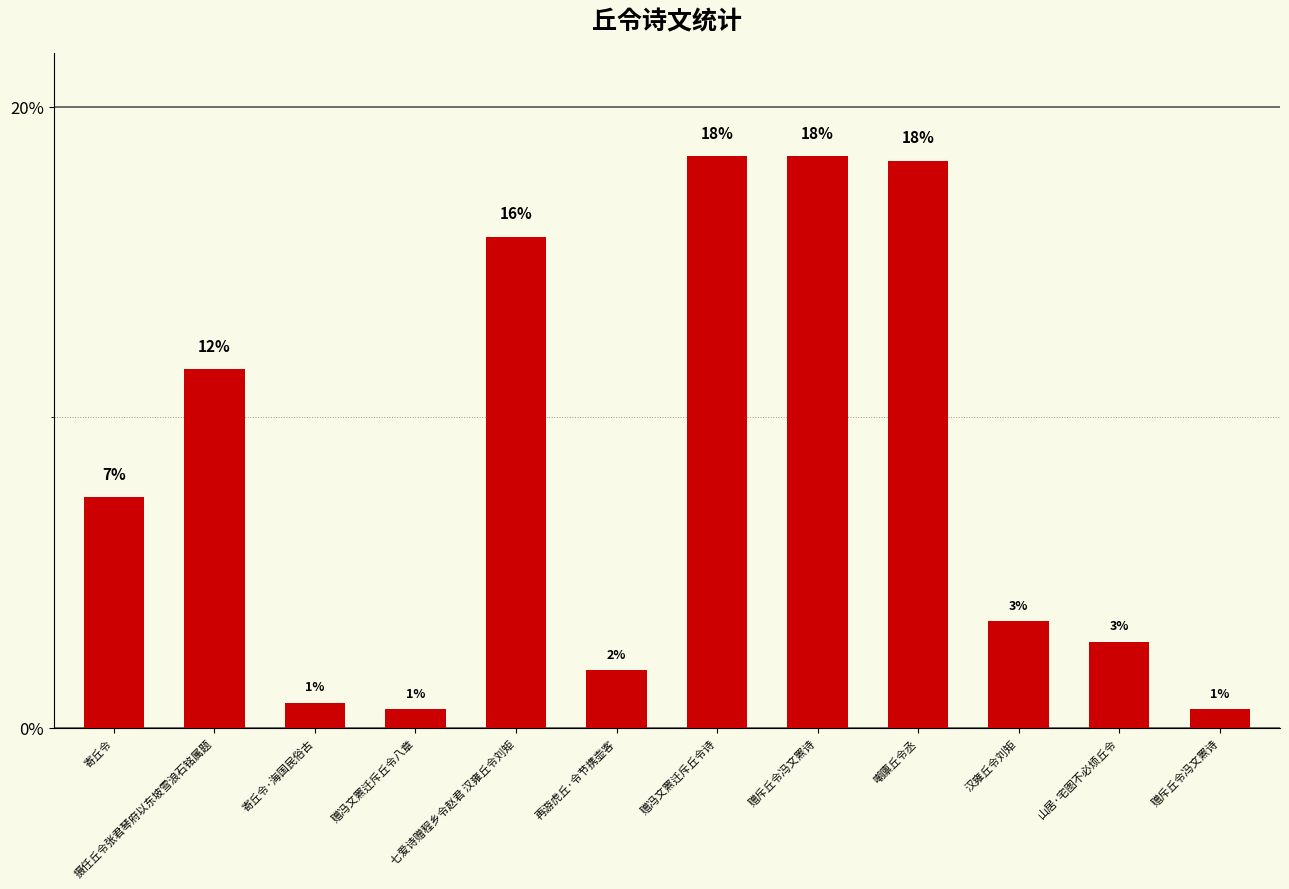

Approximately how many times larger is the value at 寄丘令 compared to 嘲廪丘令丞?

0.4